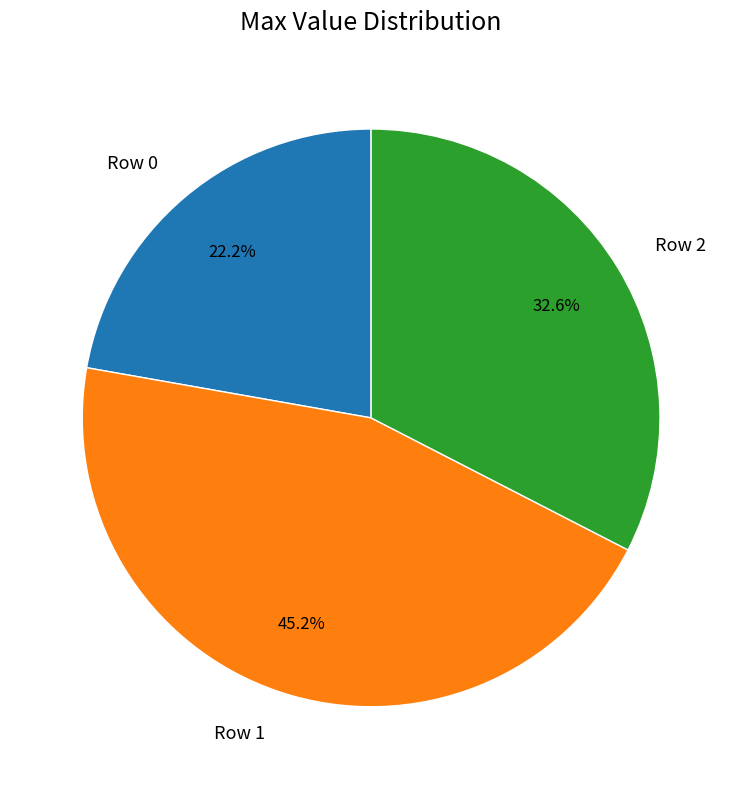

Between Row 2 and Row 0, which is larger?

Row 2